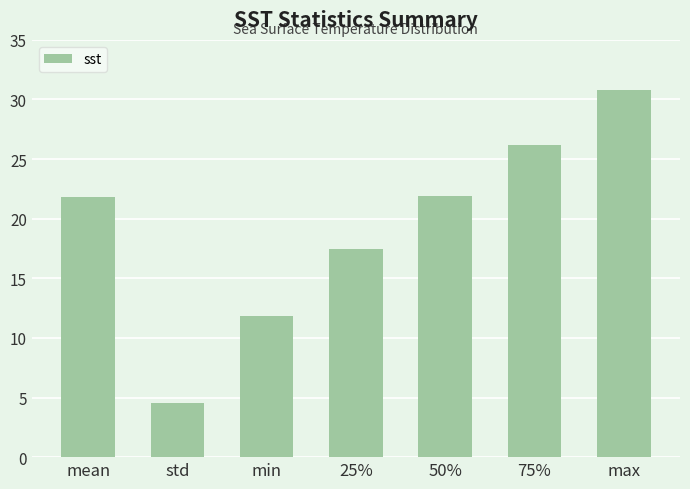

Reading left to right, list all the values displayed in this chart.

mean=21.9	std=4.6	min=11.8	25%=17.5	50%=21.9	75%=26.2	max=30.8